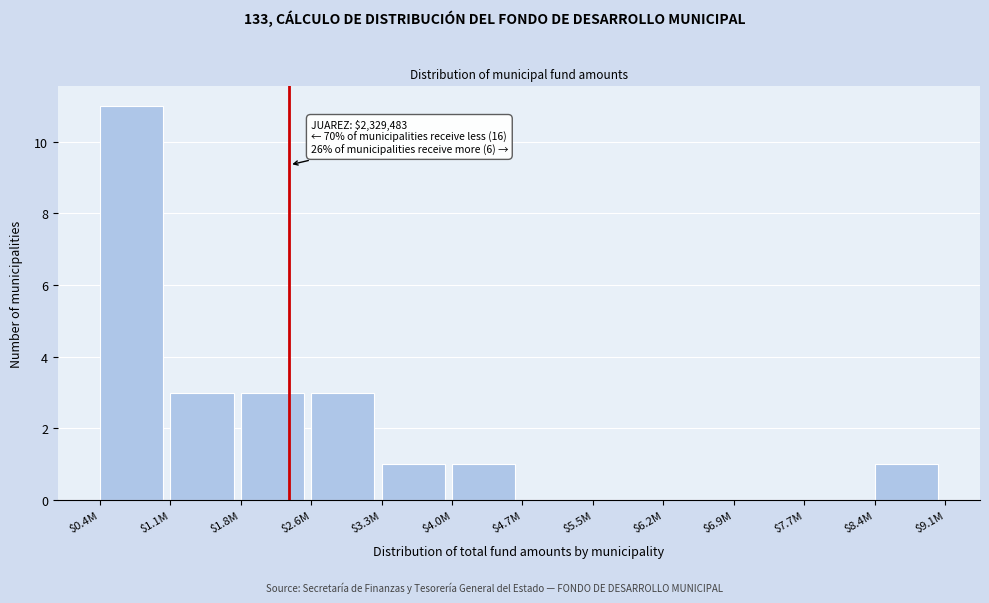

Which category has the highest value across all series?

$0.4M